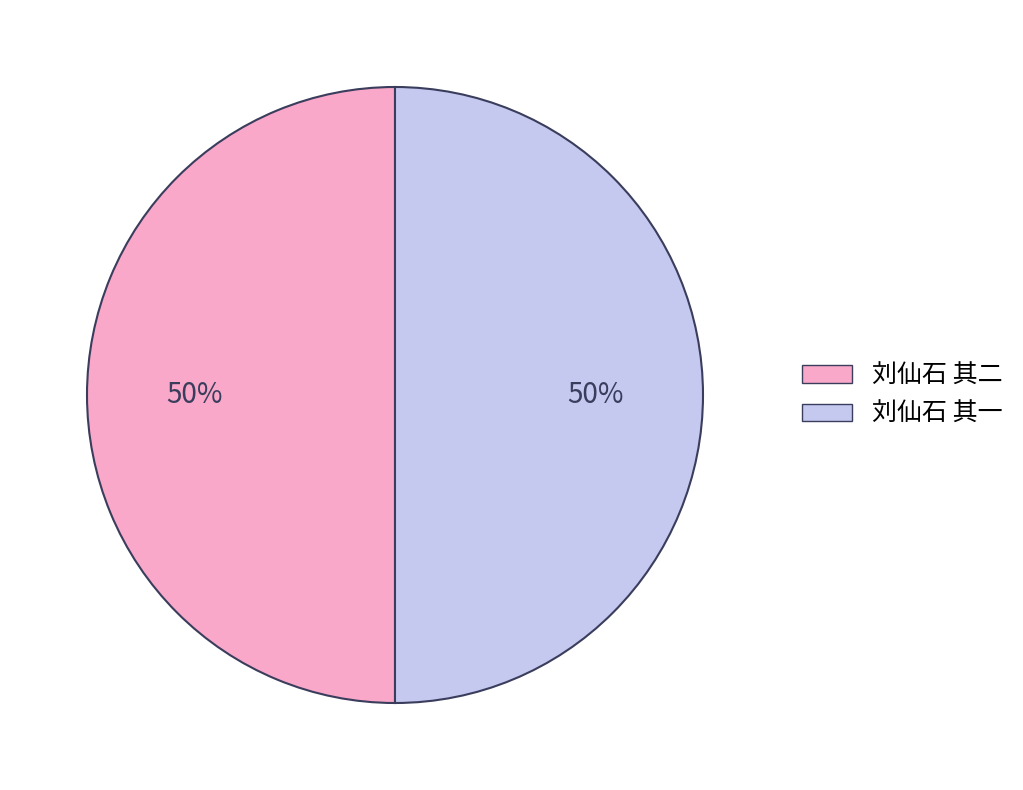

Combined, do 刘仙石 其一 and 刘仙石 其二 account for over 50%?

Yes